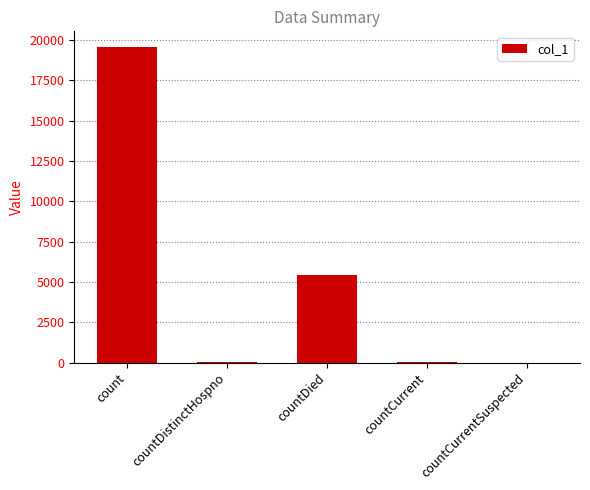

The chart shows a value of 9480 at countDied. True or false?

False